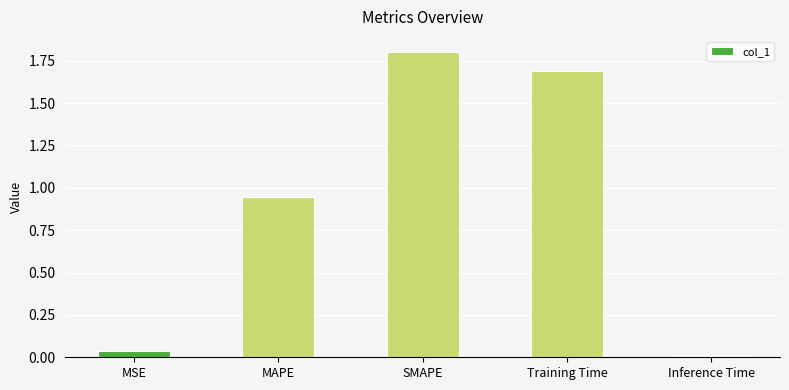

At which category does the chart reach its peak across all series?

SMAPE